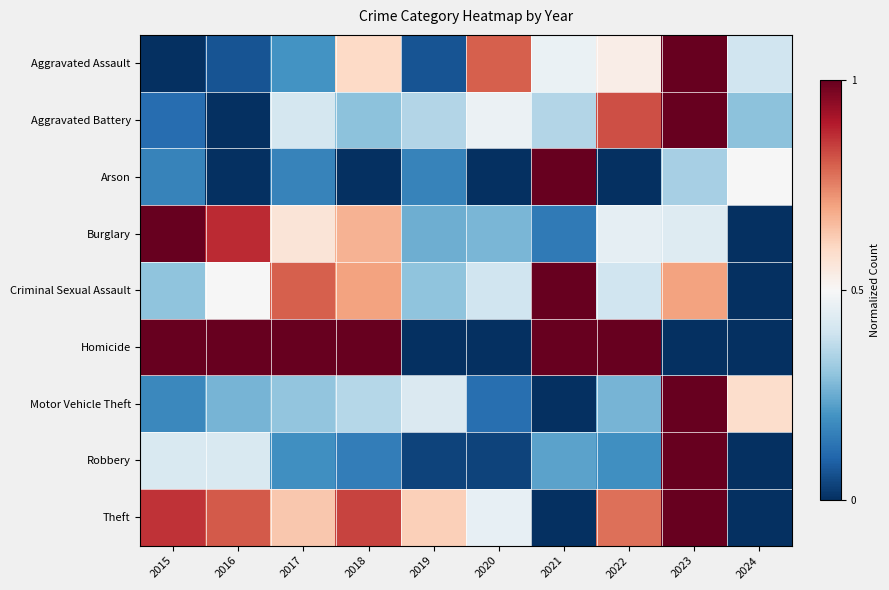

At which category is the sum across all series the highest?

2023